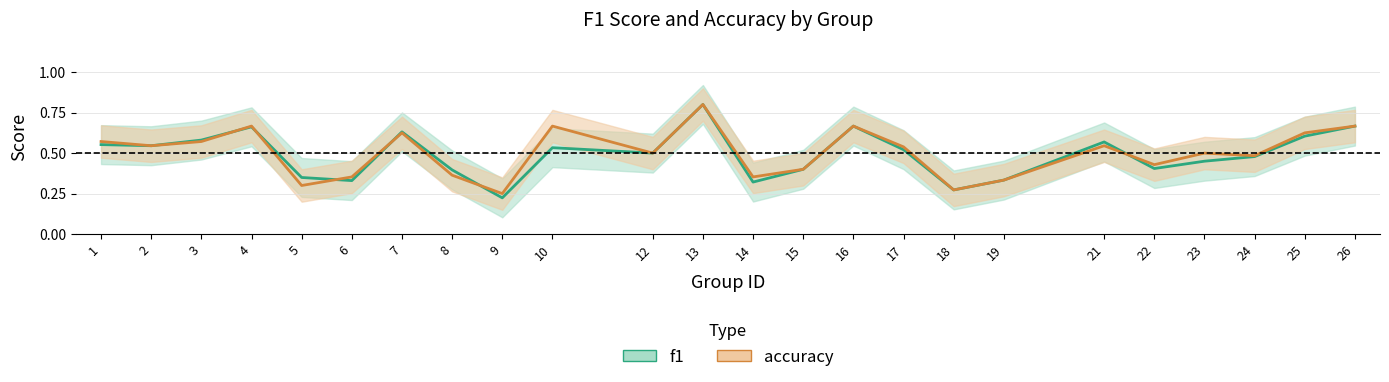

What is the difference between the second highest and minimum values in the accuracy series?

0.4